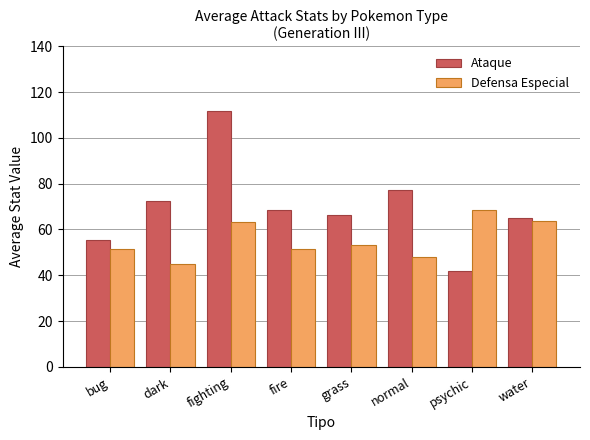

Is it true that Ataque equals 65.0 at water?

True